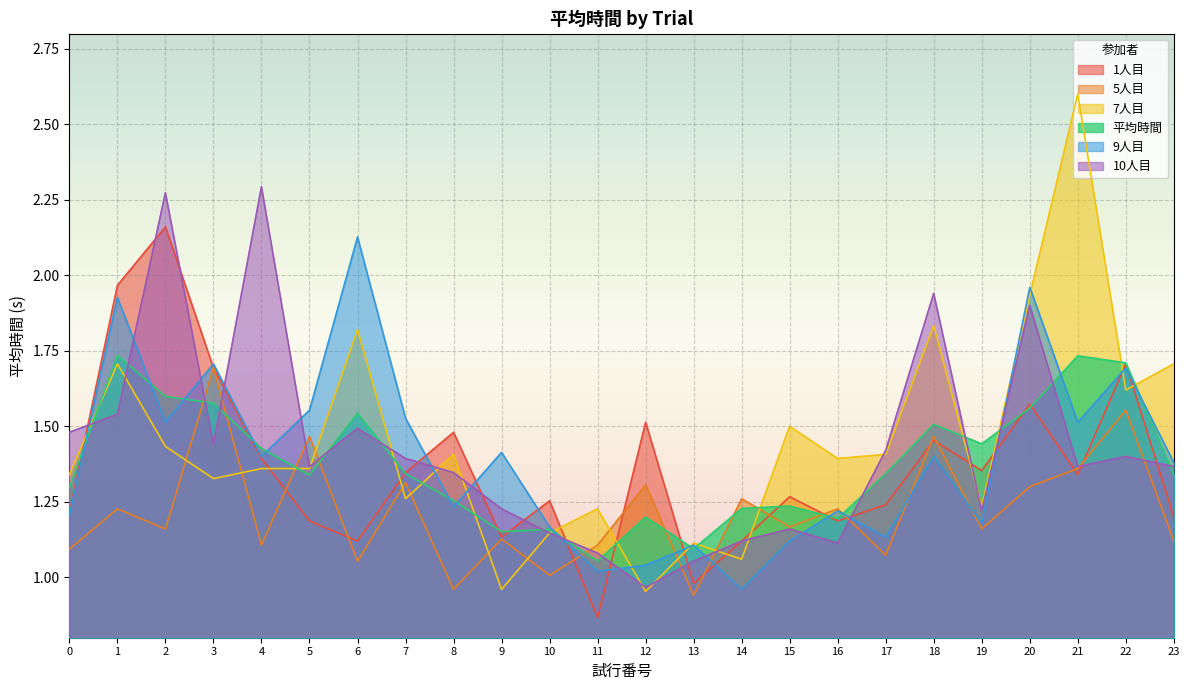

What is the value of the 平均時間 point at the 22nd from the left?

1.7